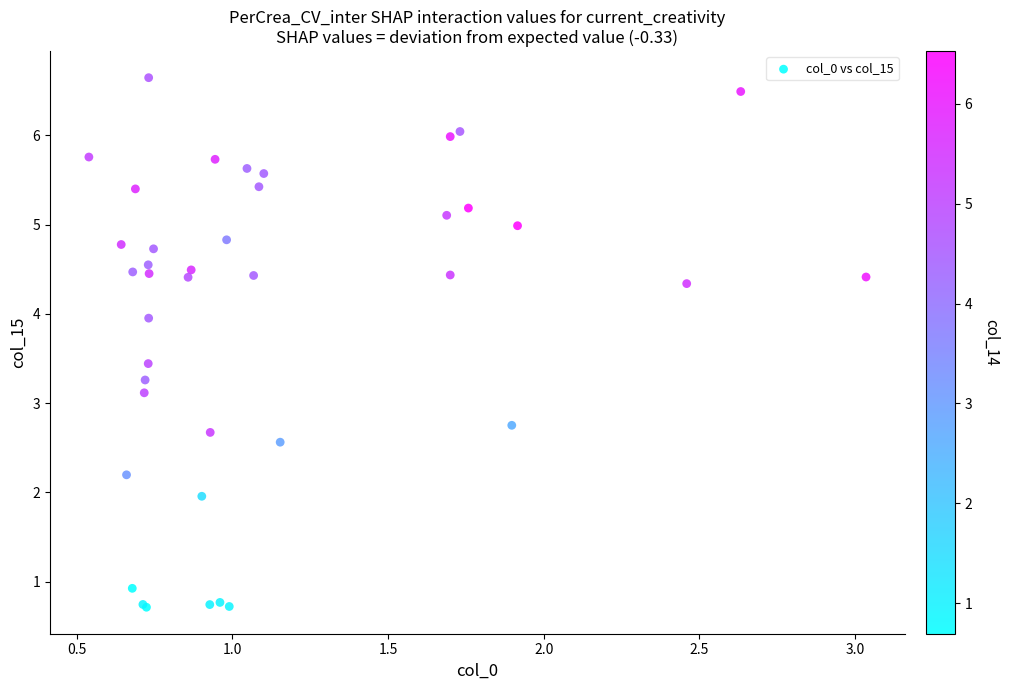

What Y value in the scatter plot is closest to 3?

3.1